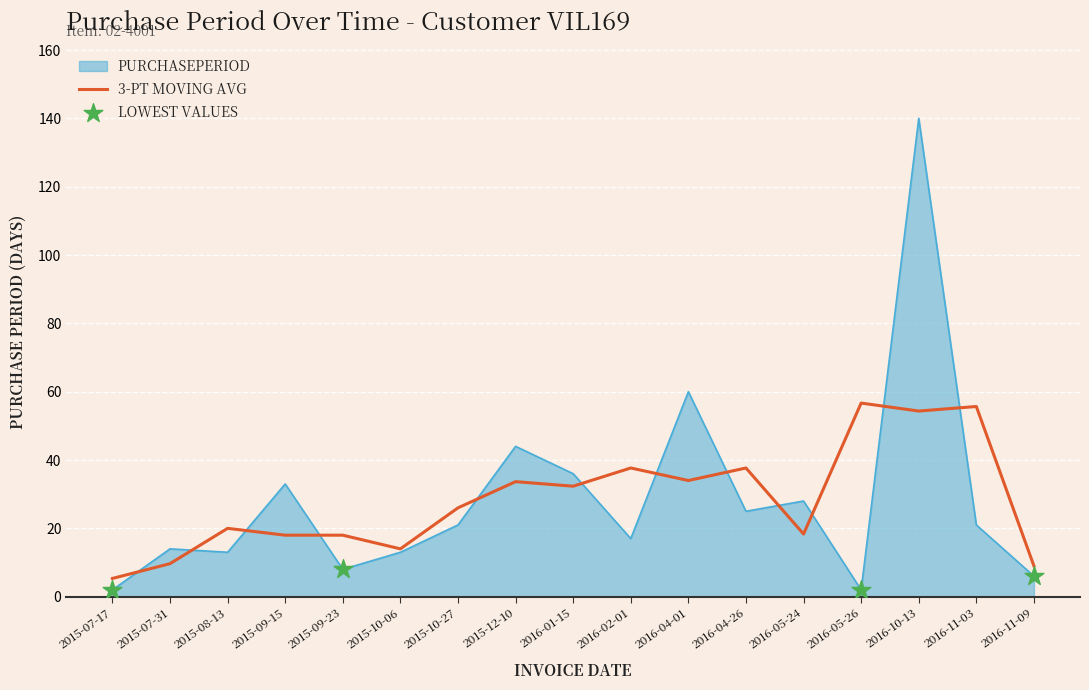

What is the spread (max minus min) of values at 2015-08-13?

7.0